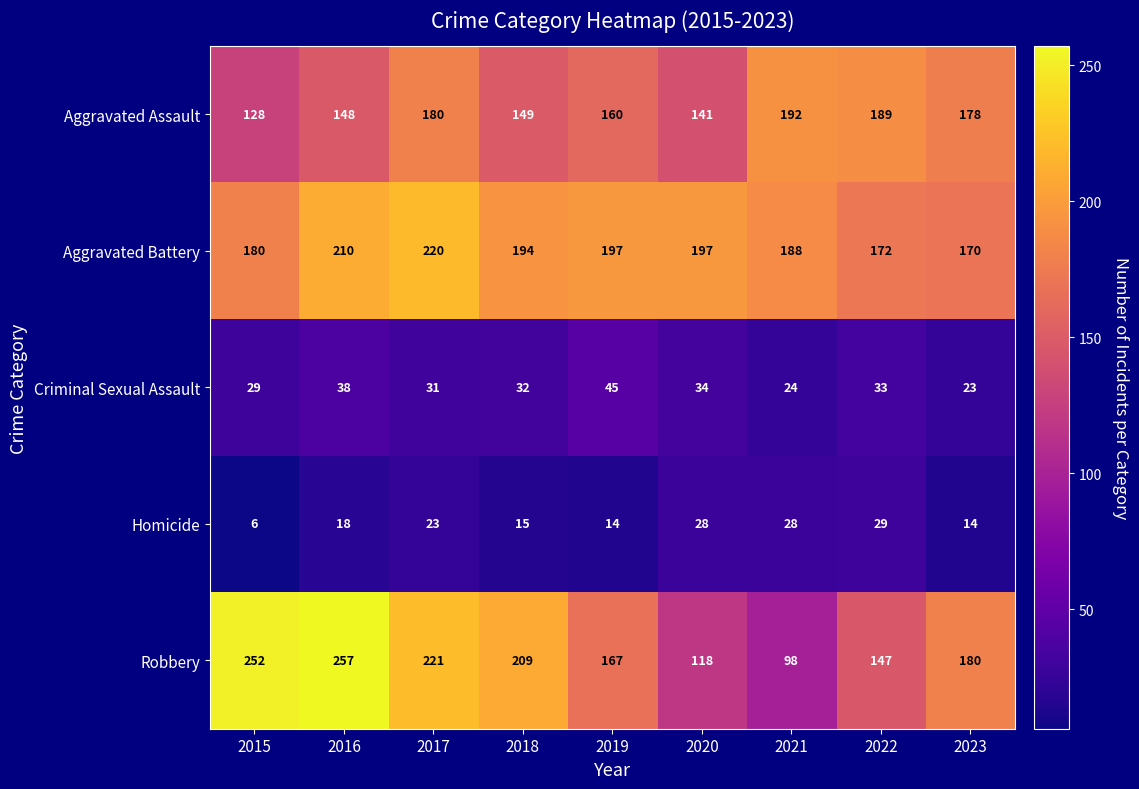

At which category is the sum across all series the highest?

2017